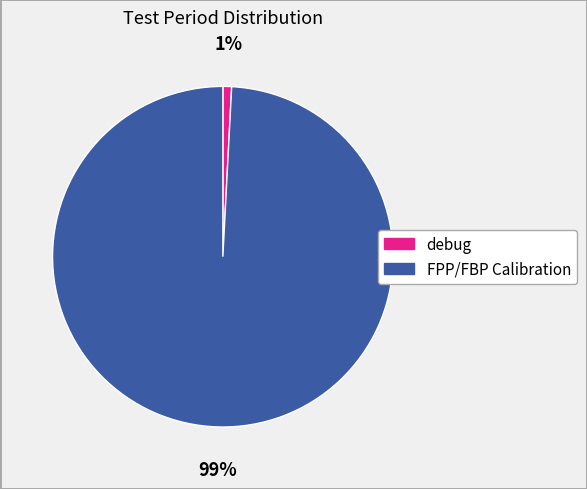

Which category has the biggest portion of the pie?

FPP/FBP Calibration